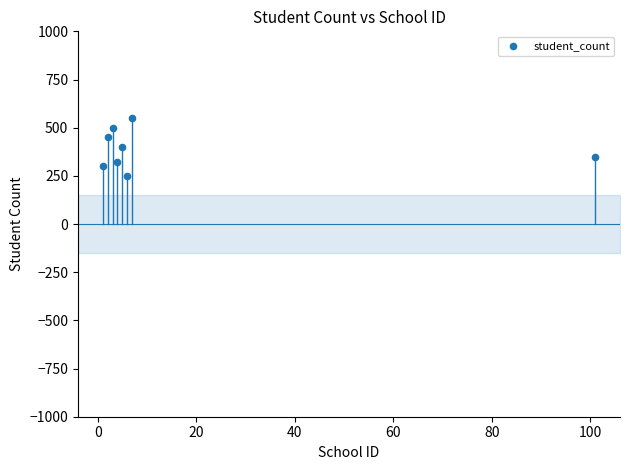

What is the average X value?

16